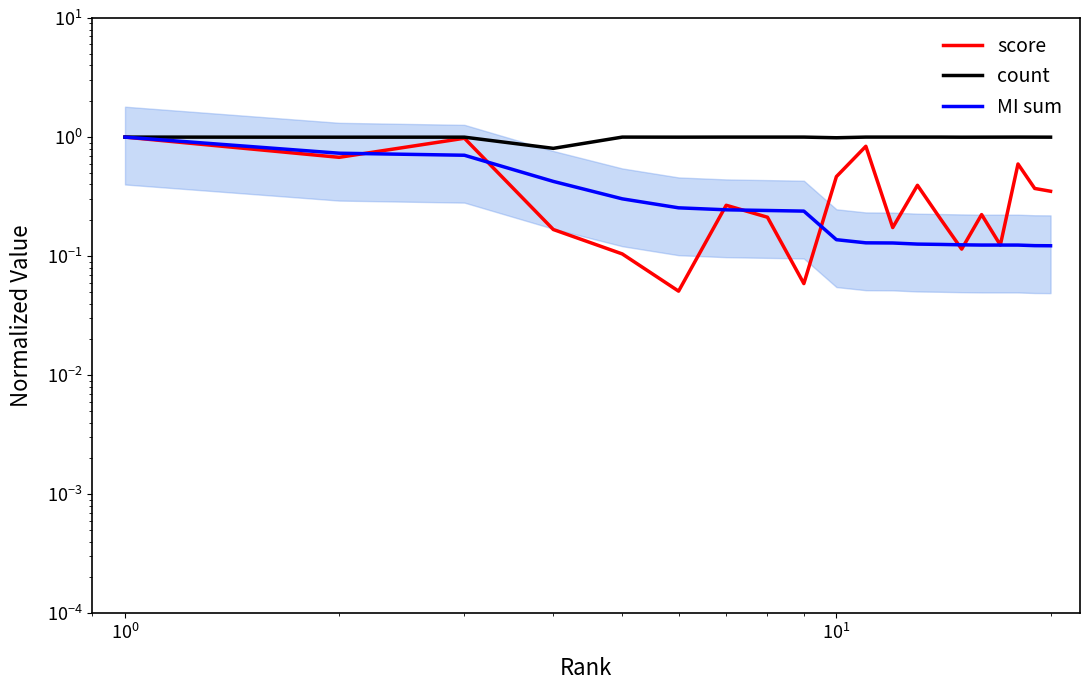

The MI sum series shows 0.4 at $\mathdefault{10^{3}}$. True or false?

False